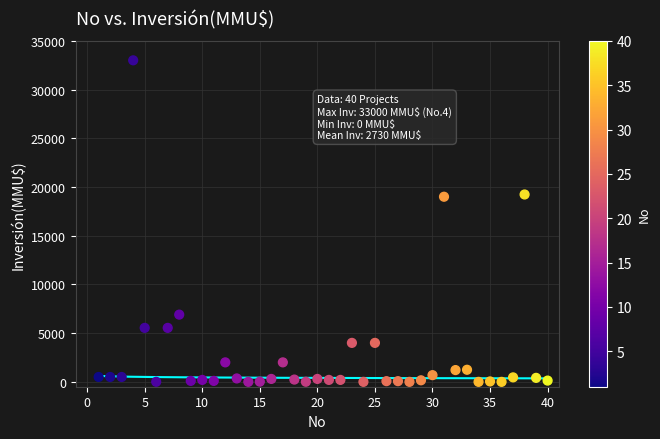

What is the range of X values (max minus min)?

39